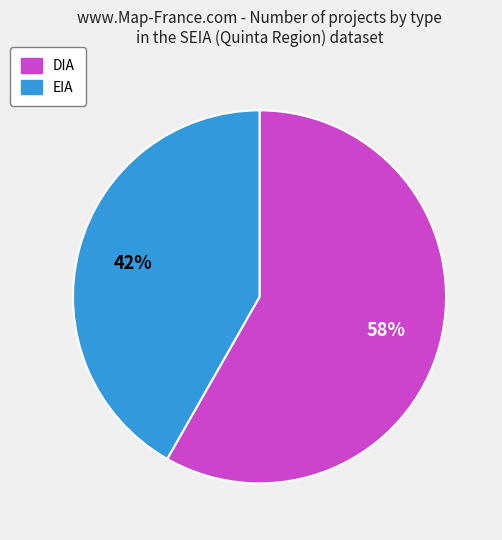

Is the sum of DIA and EIA greater than half?

Yes